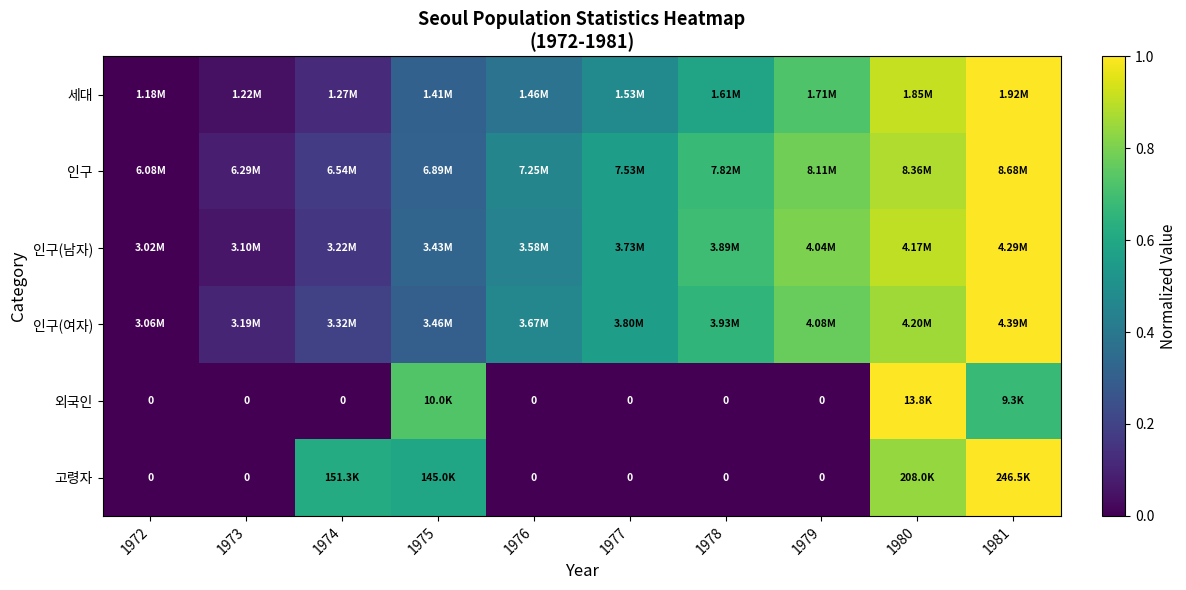

Is the value of 인구(남자) at 1981 greater than the value of 인구 at 1973?

Yes